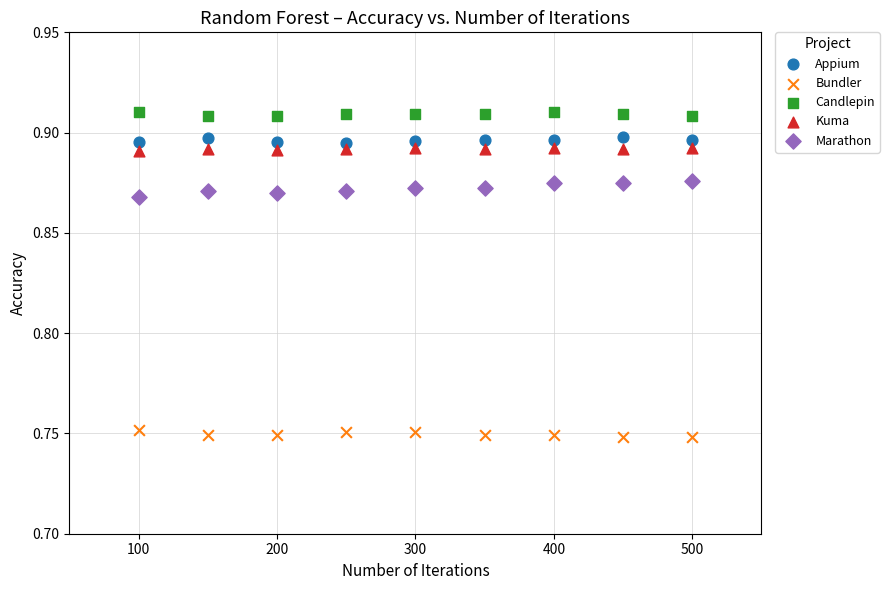

Which series reaches the maximum Y coordinate?

Candlepin